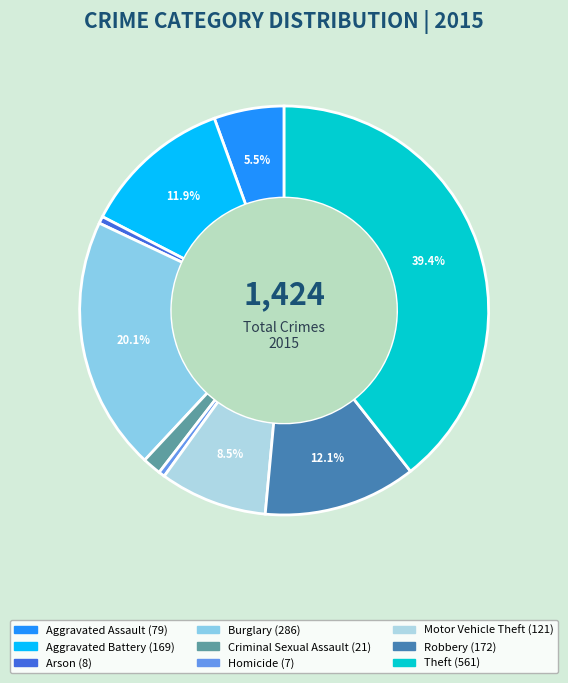

Count the number of slices in the pie.

9